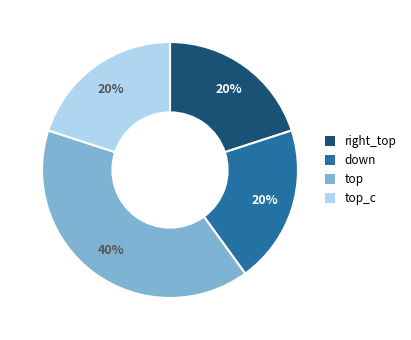

To the nearest percent, what is the difference between the largest and smallest slice percentages?

20%